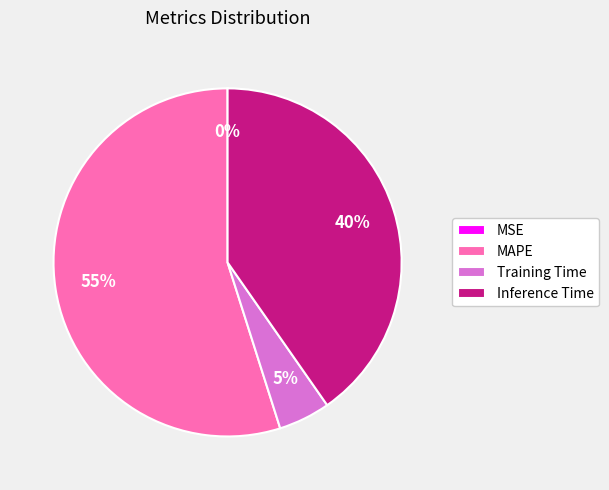

What percentage is the Inference Time slice, to the nearest percent?

40%